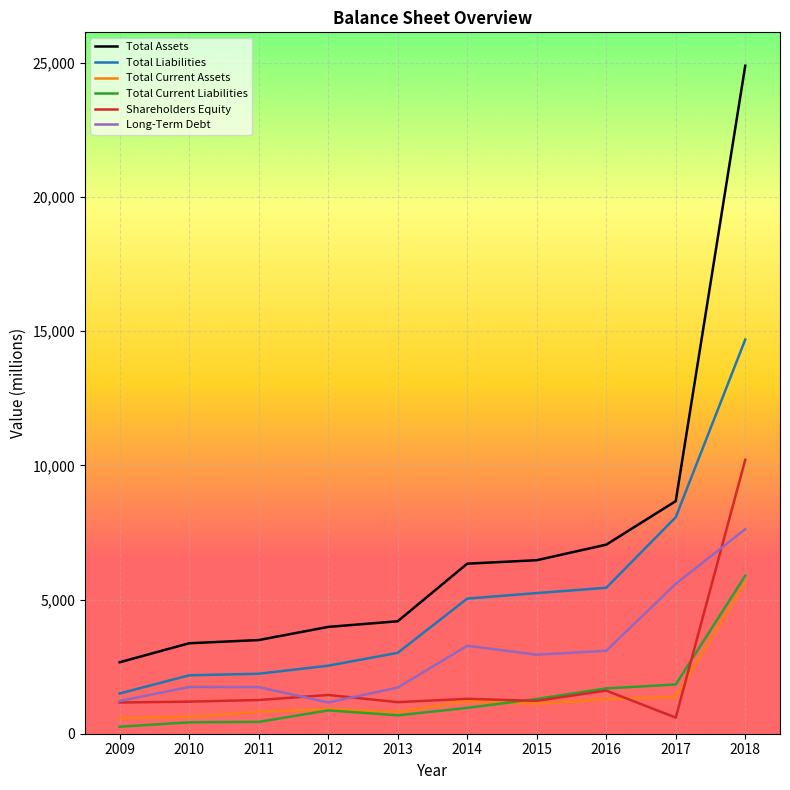

Which series has the largest range (max minus min)?

Total Assets